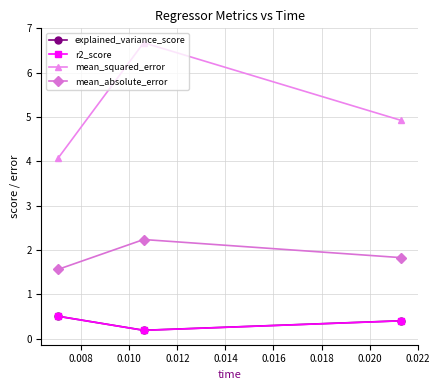

What is the value of the explained_variance_score point at the 3rd from the left?

0.4